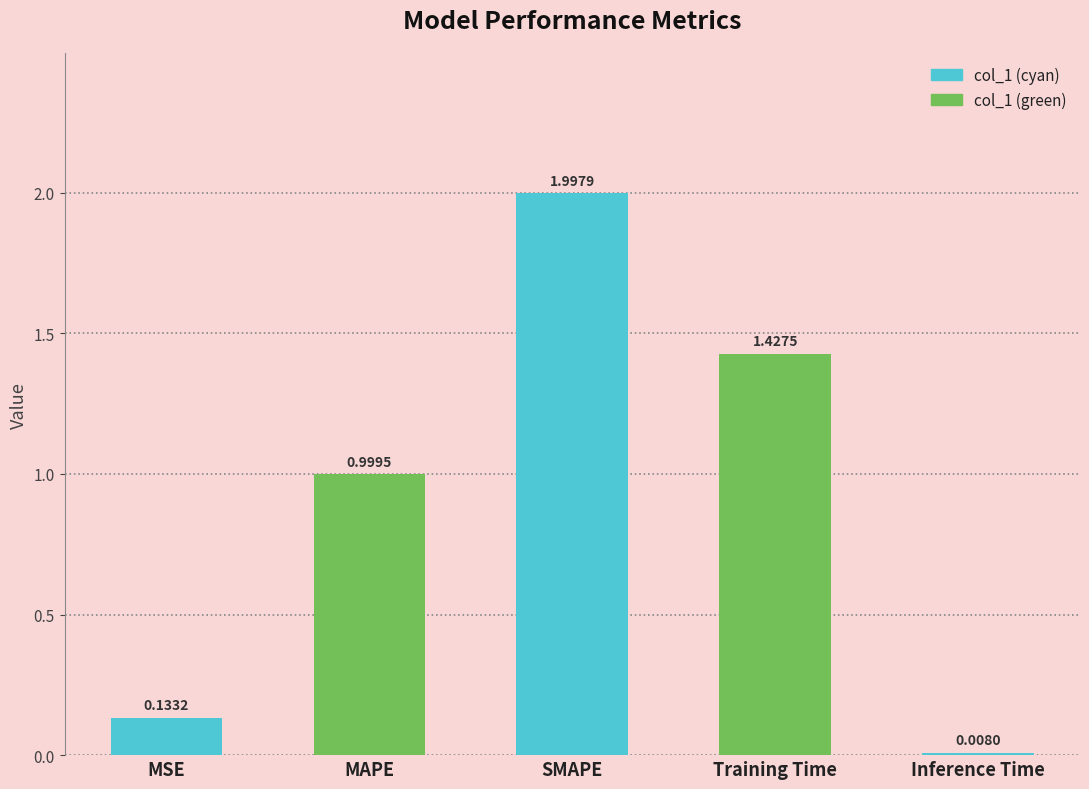

What is the sum of all values?

4.6